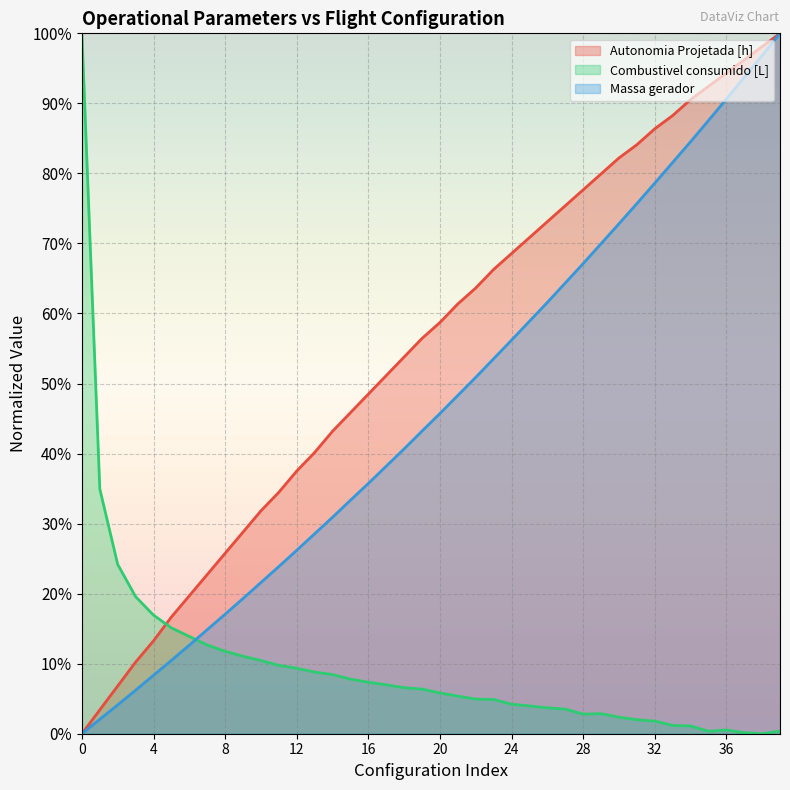

Between 0 and 21, which is larger?

21